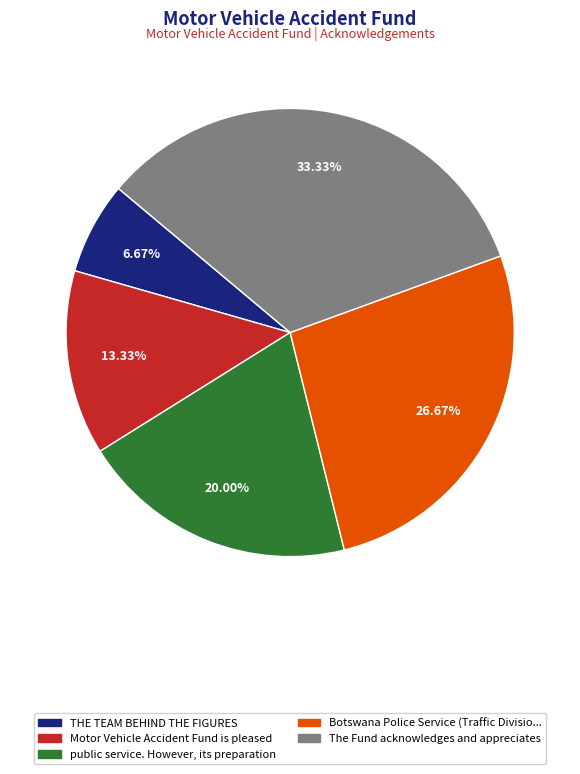

Does any single category account for the majority?

No